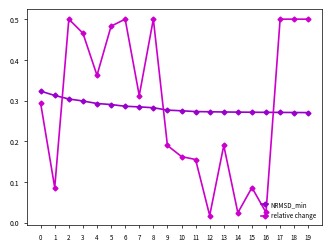

At which category does relative change reach its first local peak?

2